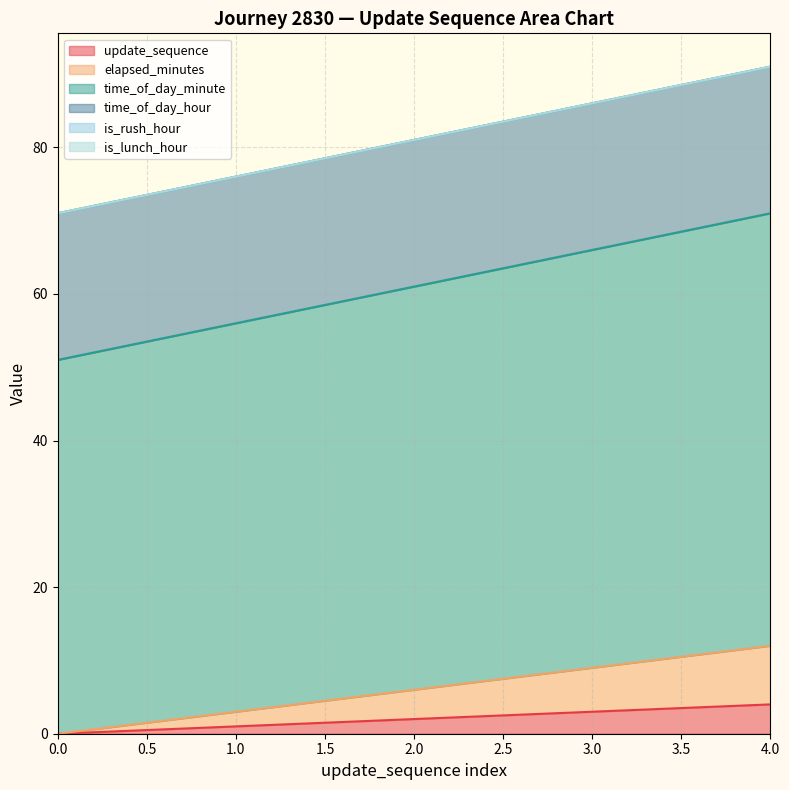

Does the chart have visible grid lines?

Yes